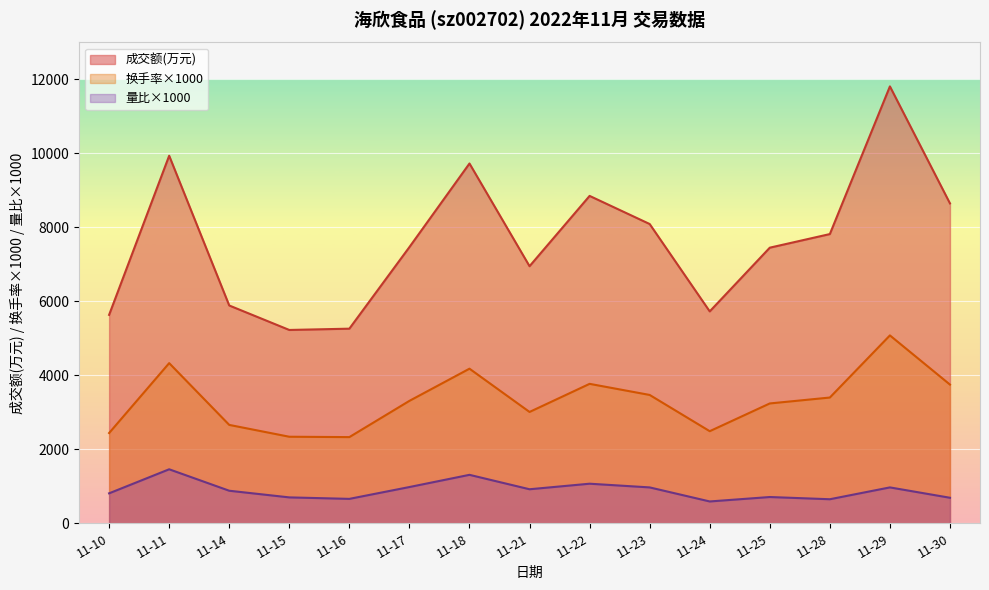

What are all the series names shown in the legend?

成交额(万元), 换手率×1000, 量比×1000